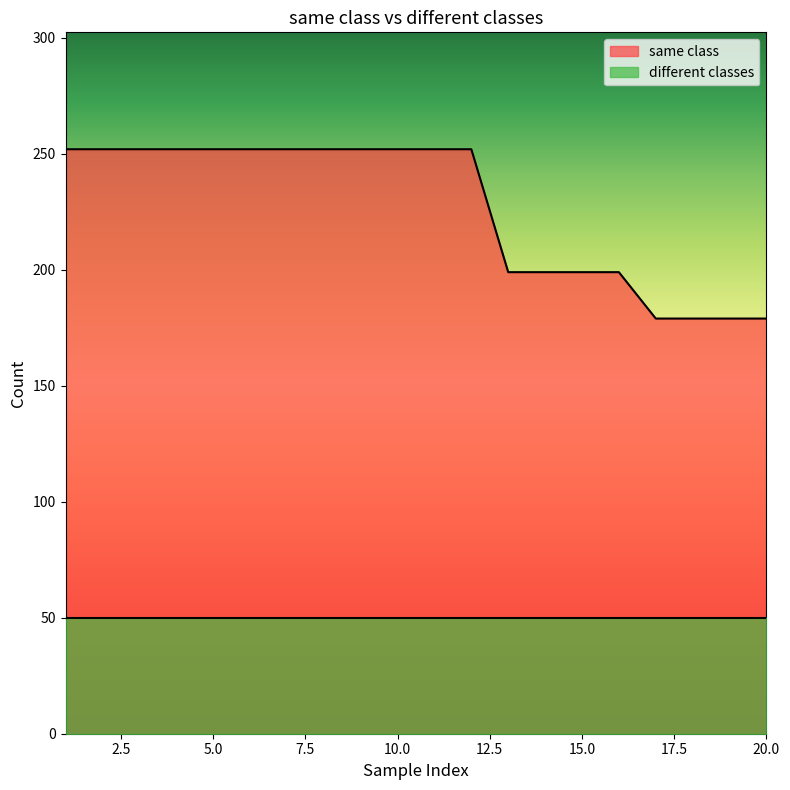

List the labels in order of value, largest first.

1, 2, 3, 4, 5, 6, 7, 8, 9, 10, 11, 12, 13, 14, 15, 16, 17, 18, 19, 20